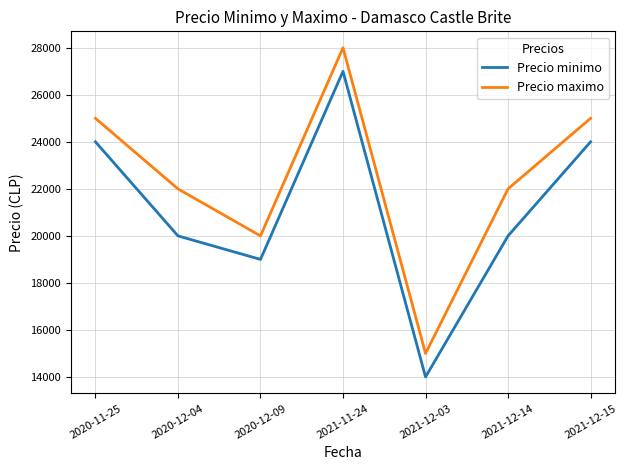

What is the sum of the Precio maximo values at 2021-11-24 and 2021-12-15?

53000